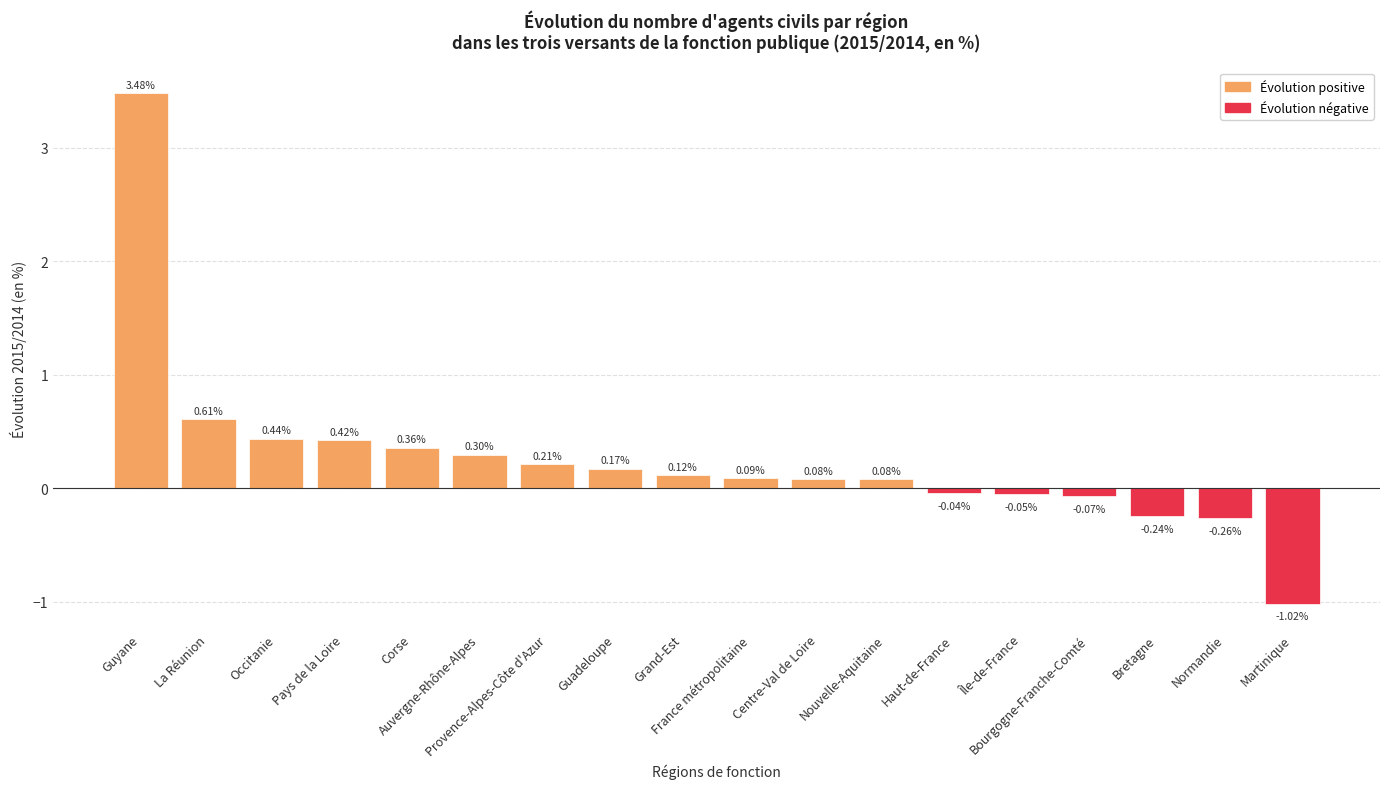

What is the average value?

0.3